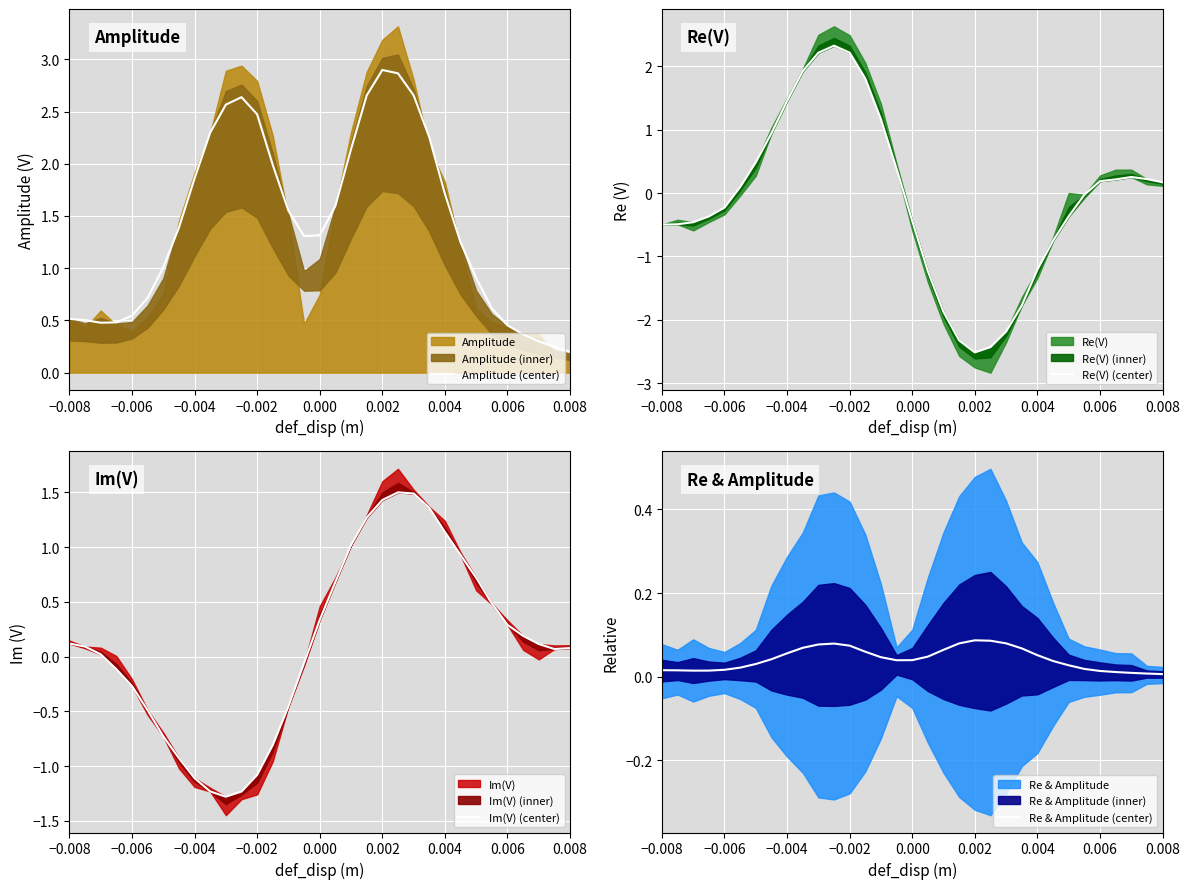

True or false: Amplitude (center) and Re & Amplitude (center) intersect in this chart.

False